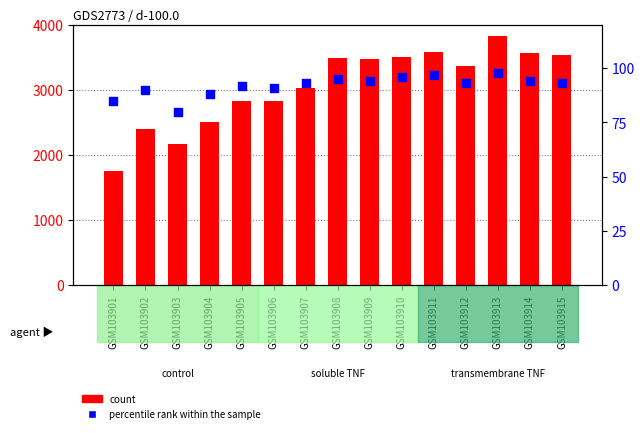

At which category is the sum across all series the highest?

GSM103913